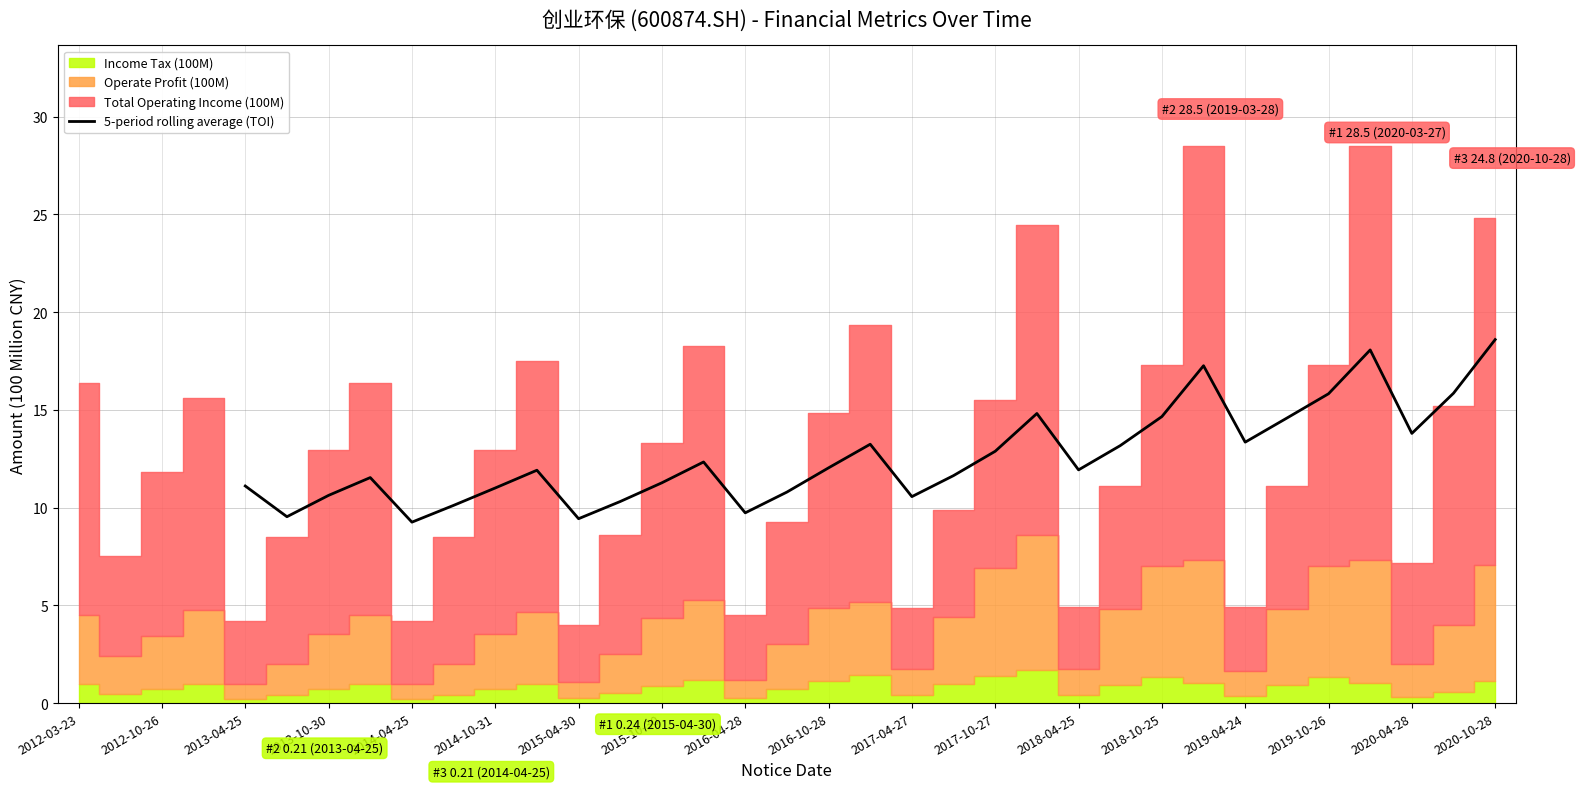

How many points are higher than both their immediate neighbors (excluding endpoints)?

7